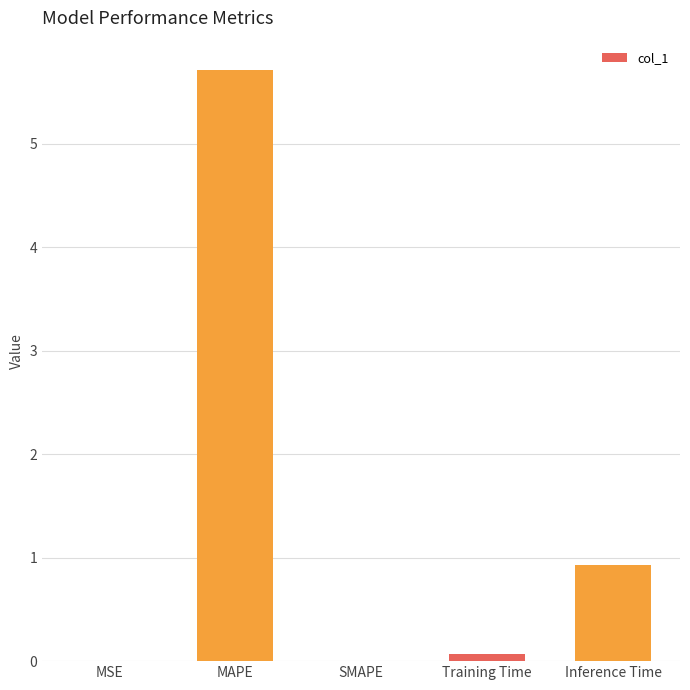

What is the average value?

1.3